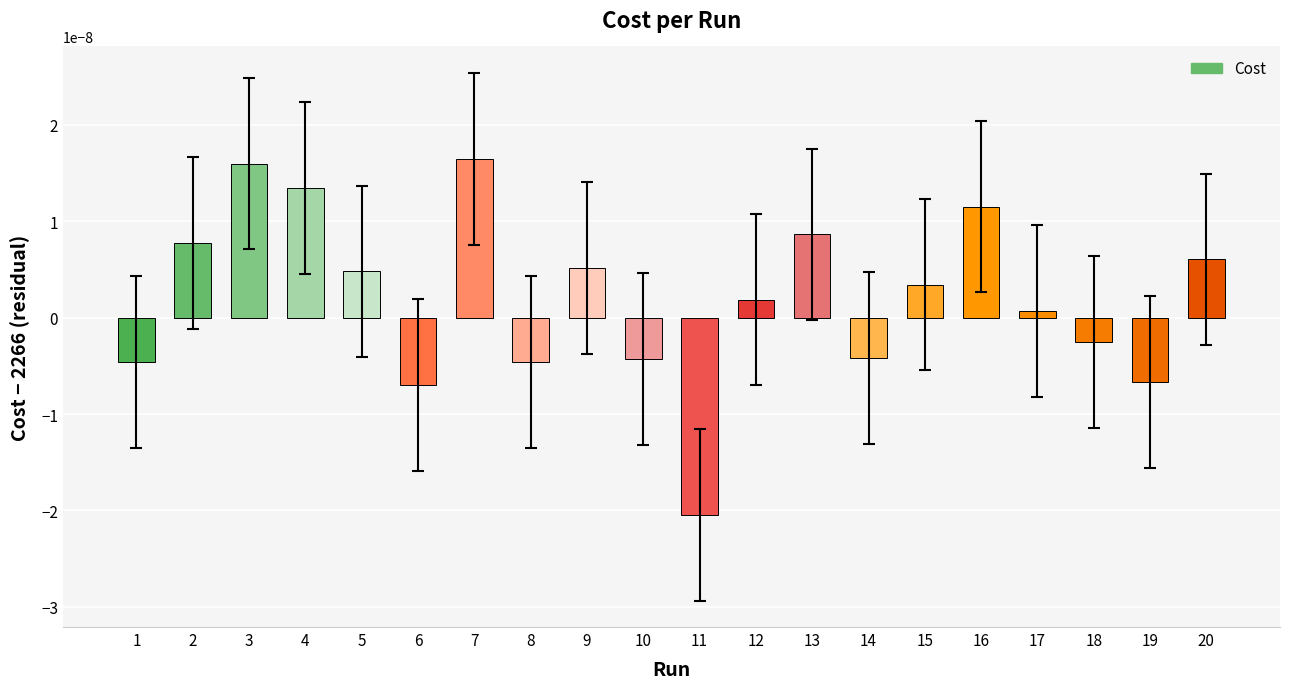

Are the bars horizontal?

No